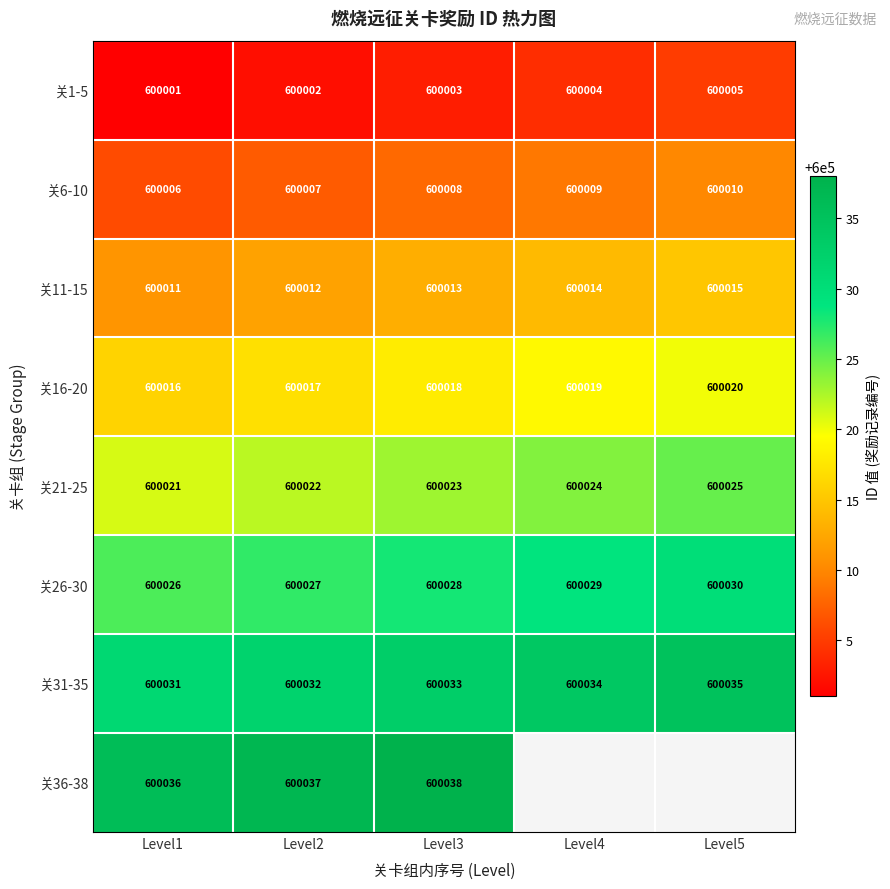

How many data points does each series have?

5